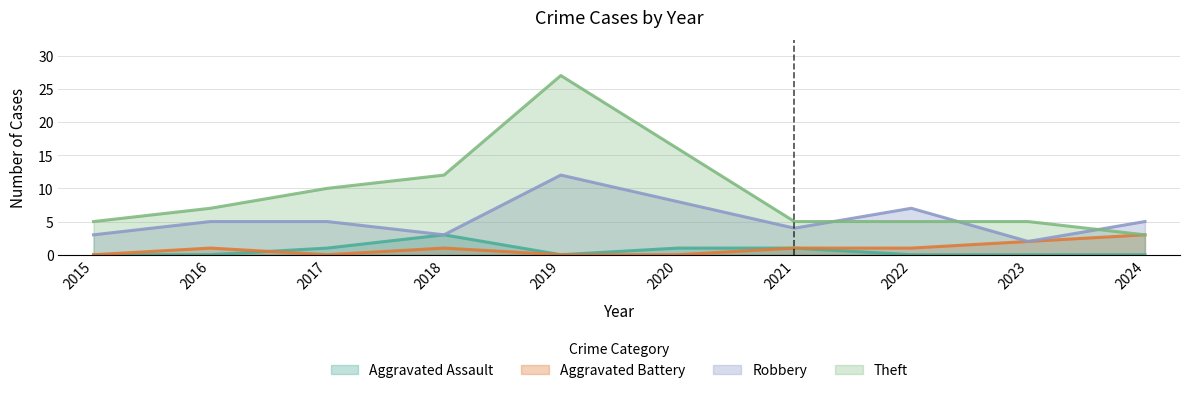

At which label does Theft reach its minimum?

2024